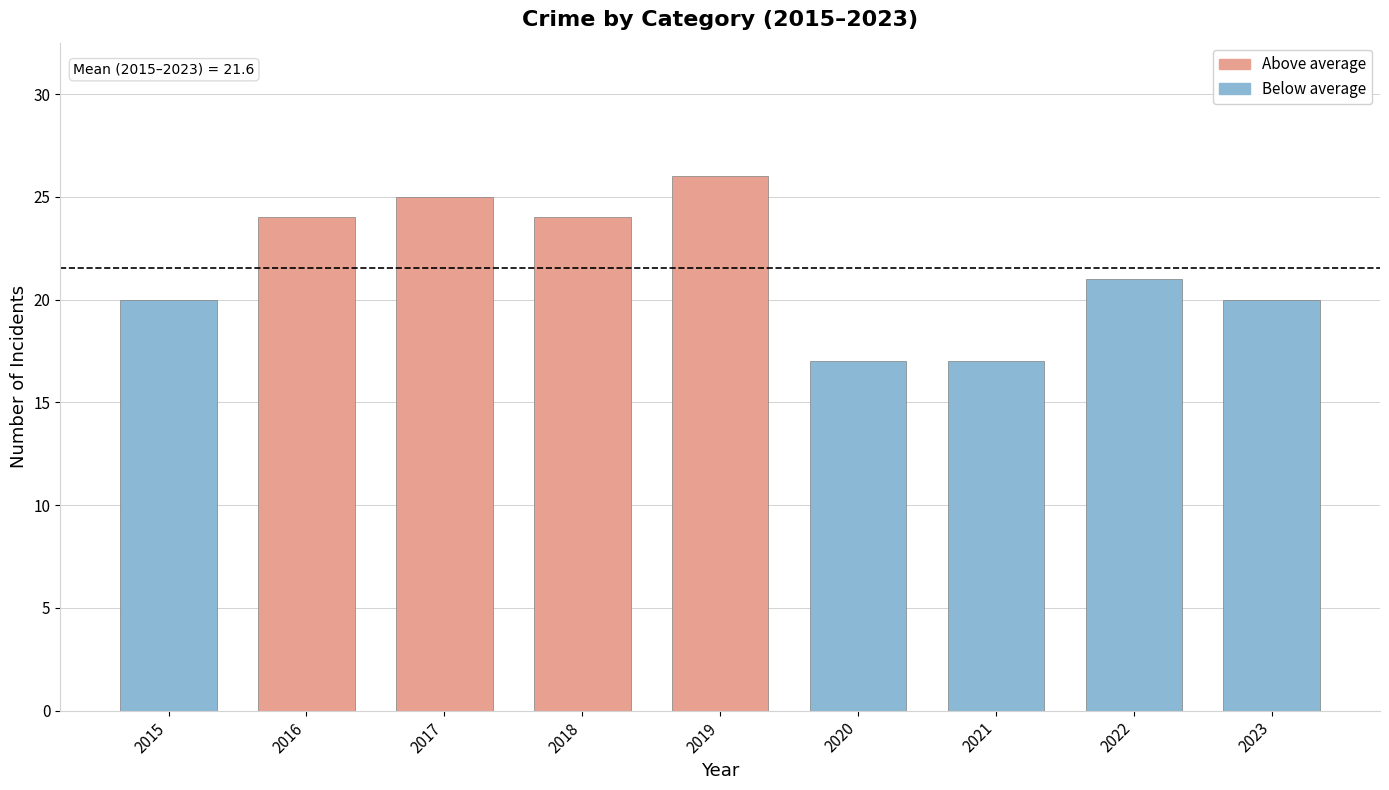

Reading right to left, extract all data points from this chart.

20	21	17	17	26	24	25	24	20